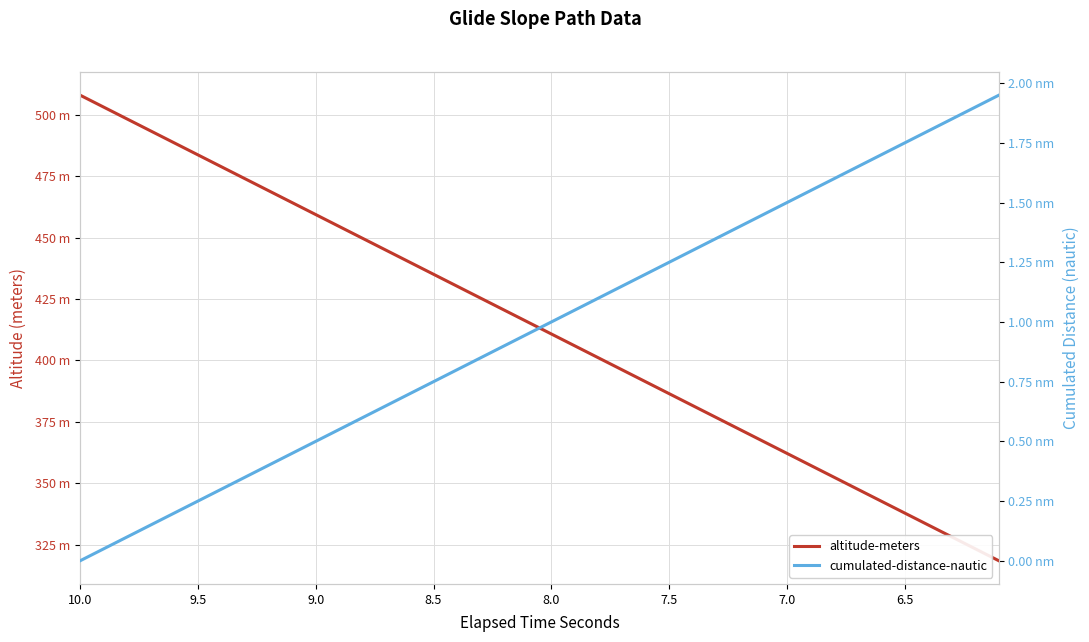

Is it true that cumulated-distance-nautic equals 2.0 at 29?

False